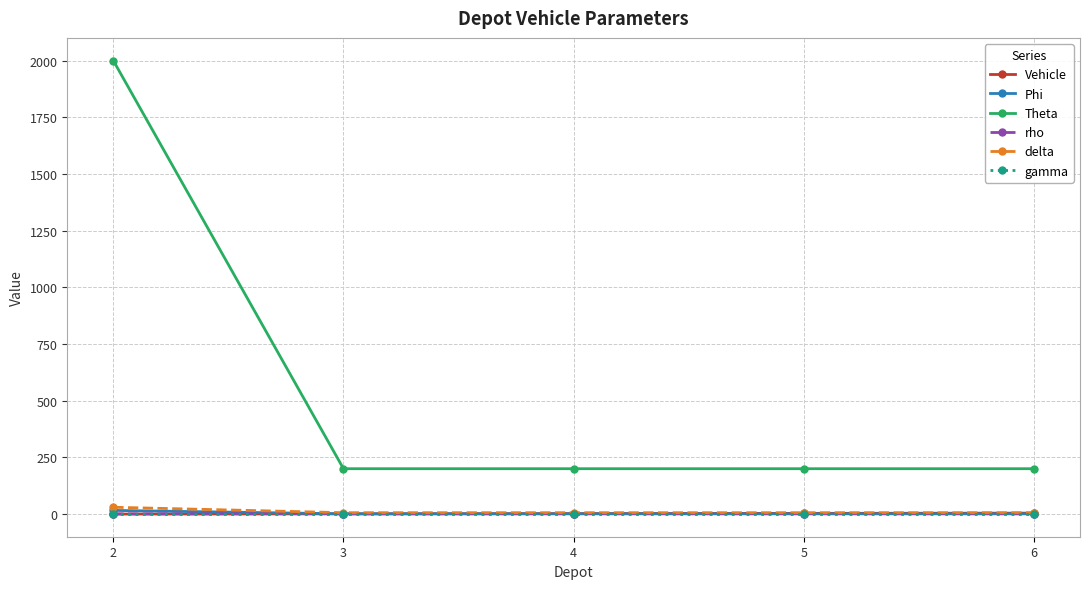

How many data points does each series have?

5